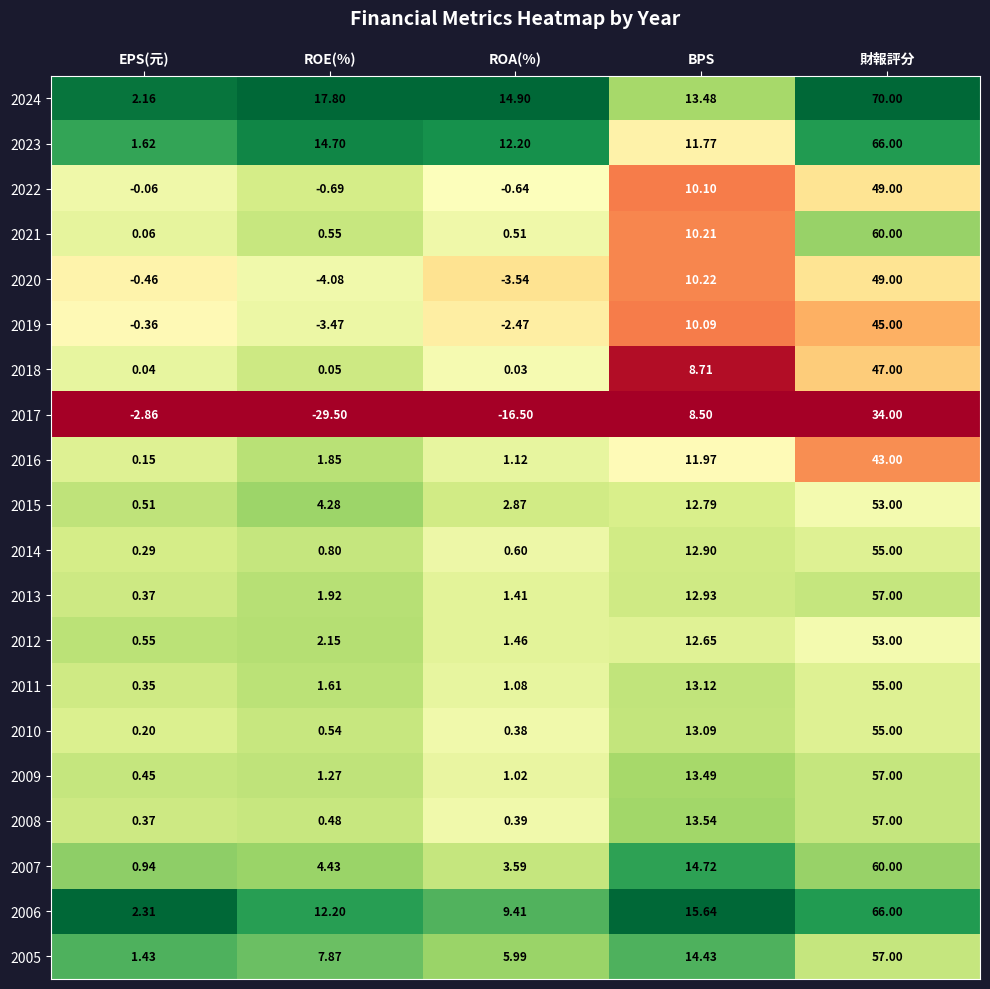

At which category is the sum across all series the highest?

財報評分